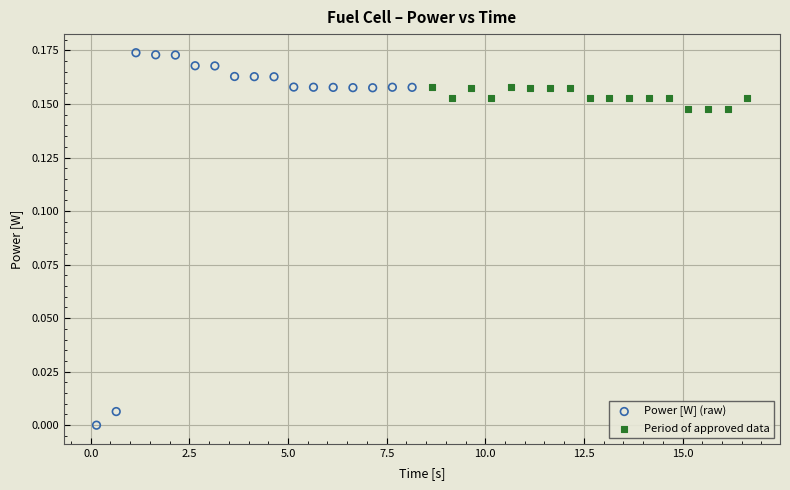

Which series has the largest Y range (max minus min)?

Power [W] (raw)